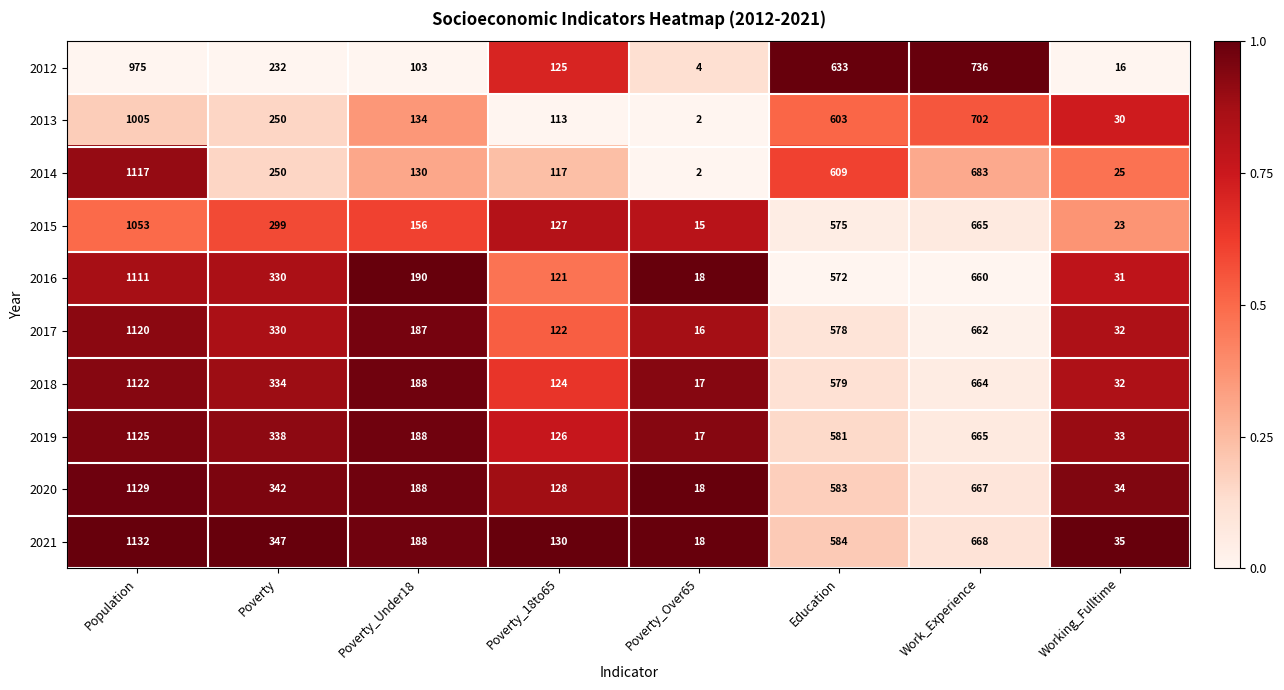

Which series has the largest total across all categories?

2021